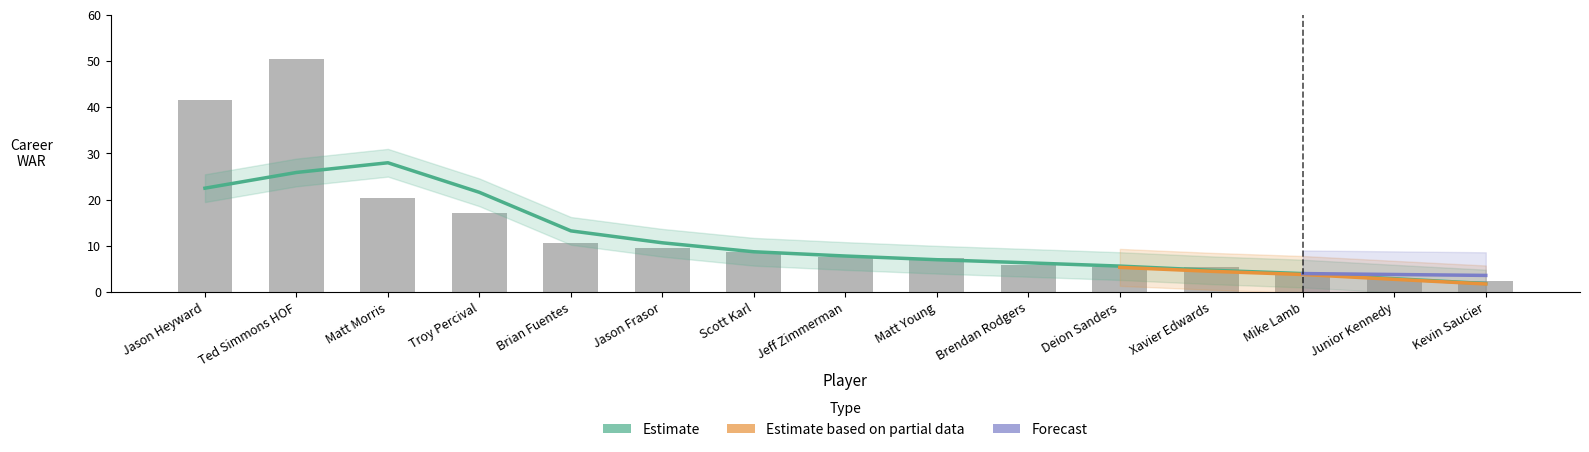

What is the label of the 7th bar from the left?

Scott Karl